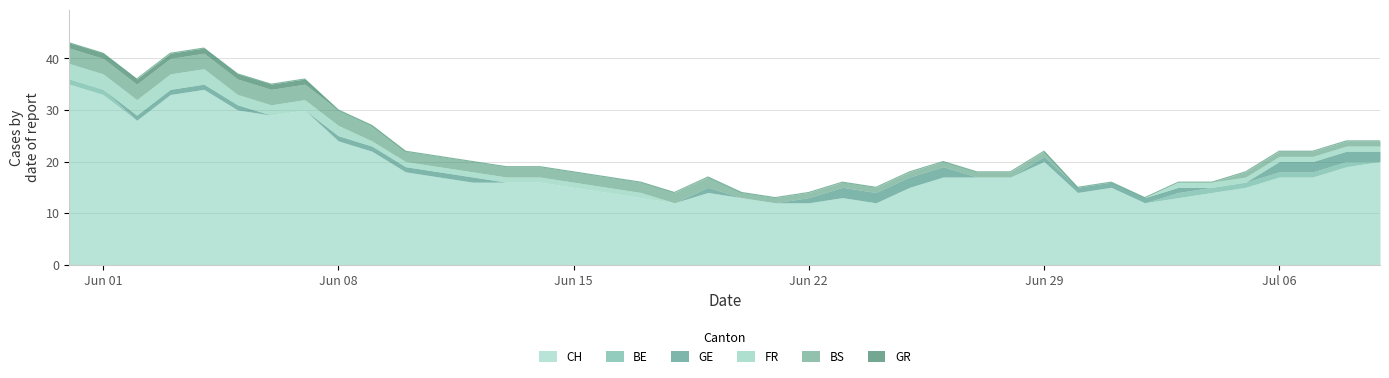

True or false: GE and CH cross at least once.

False